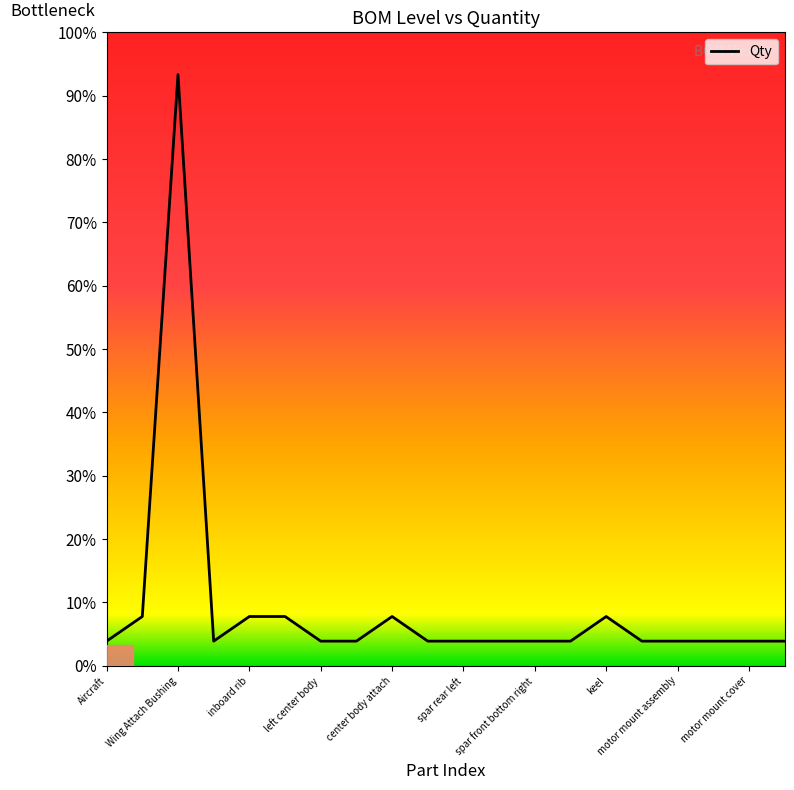

Does the chart display data point markers on the line(s)?

No